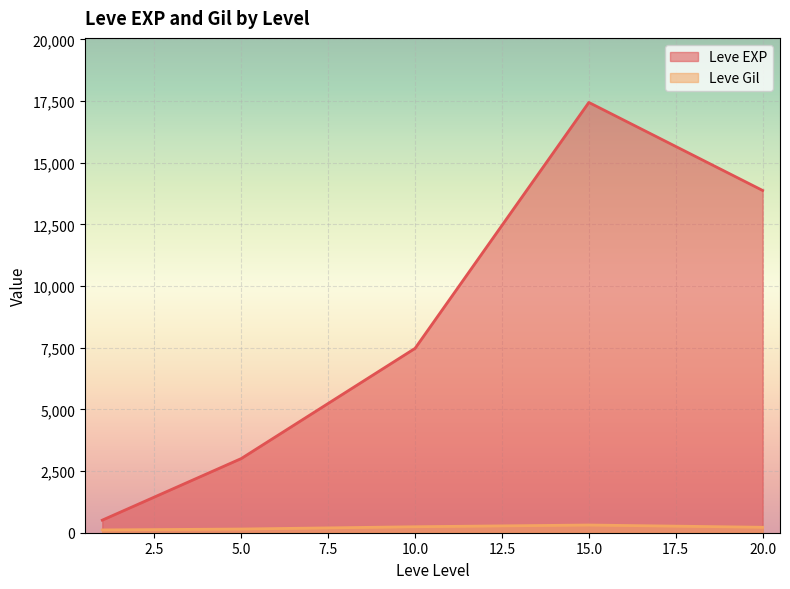

Which series has the largest total across all categories?

Leve EXP